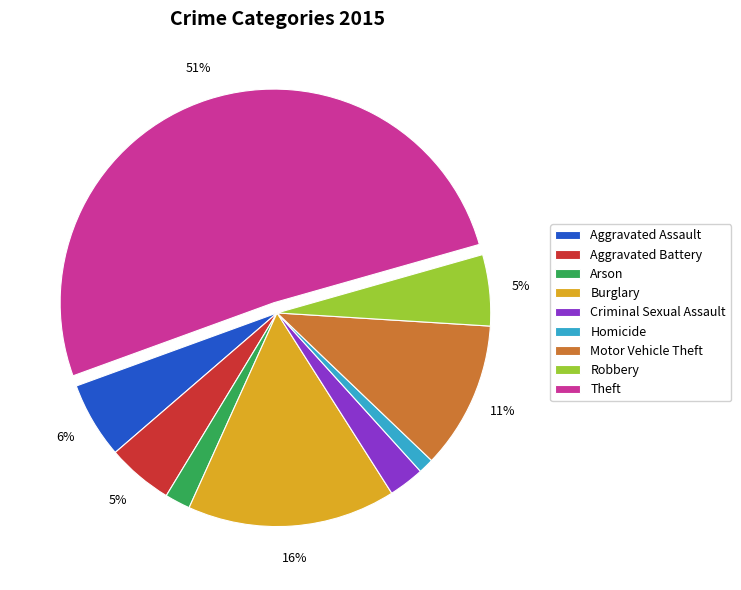

True or false: Burglary accounts for 16% of the total.

True